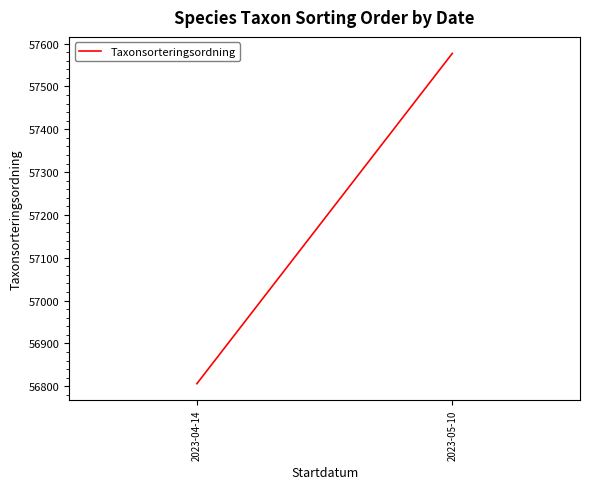

What is the sum of all values?

114383